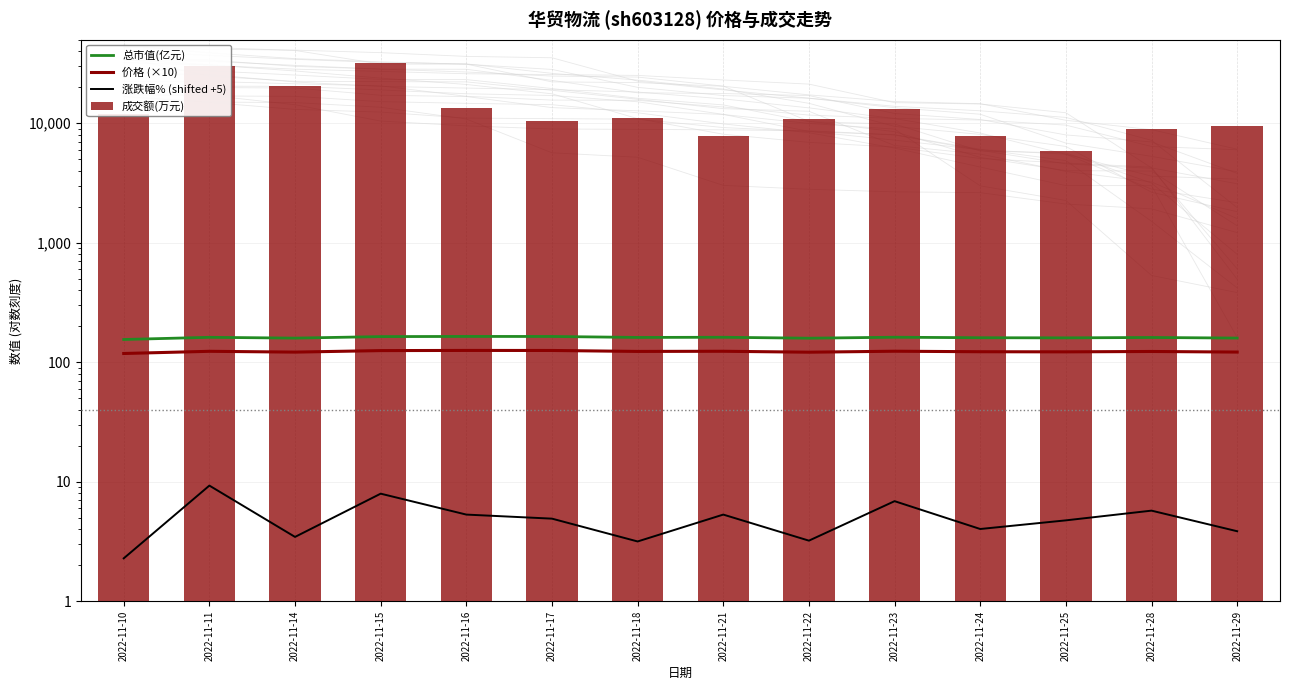

How many data points in 涨跌幅% (shifted +5) are less than 4?

5